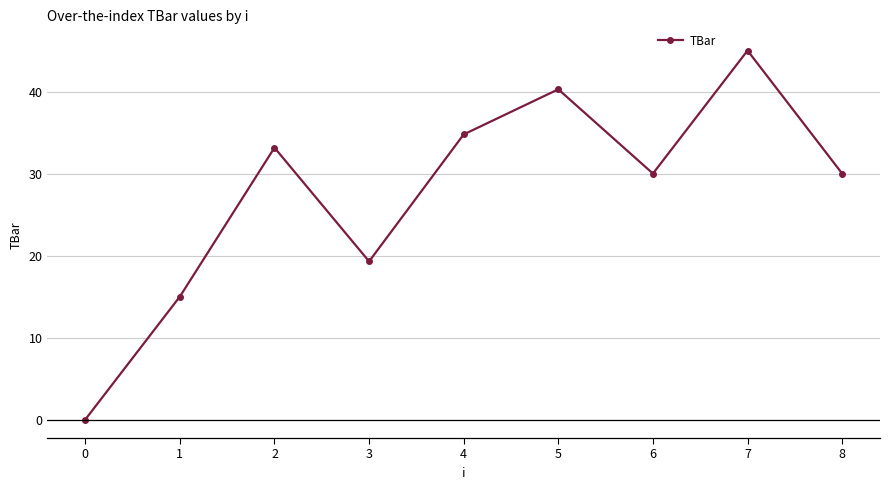

Reading left to right, list all the values displayed in this chart.

0.0	15.0	33.2	19.3	34.8	40.3	30.0	45.0	30.0